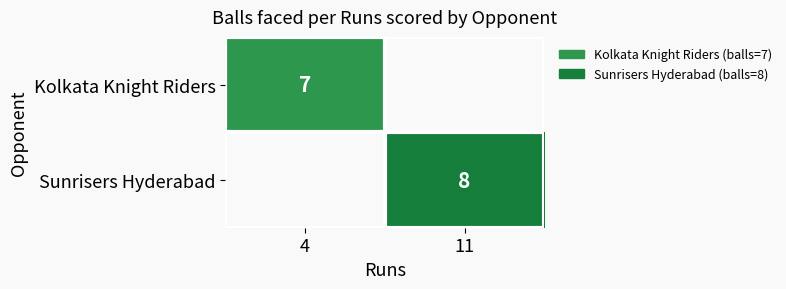

The value of Sunrisers Hyderabad at 11 is 8. True or false?

True